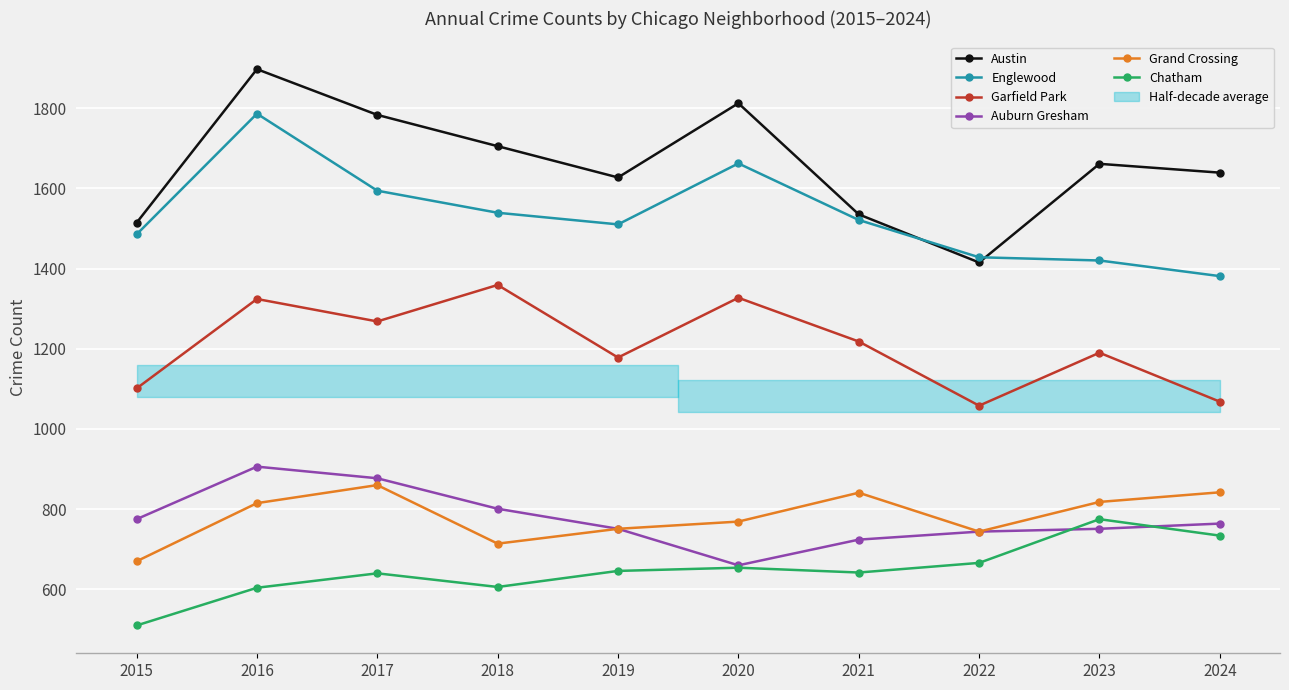

How many data points in Garfield Park are less than 1218?

5